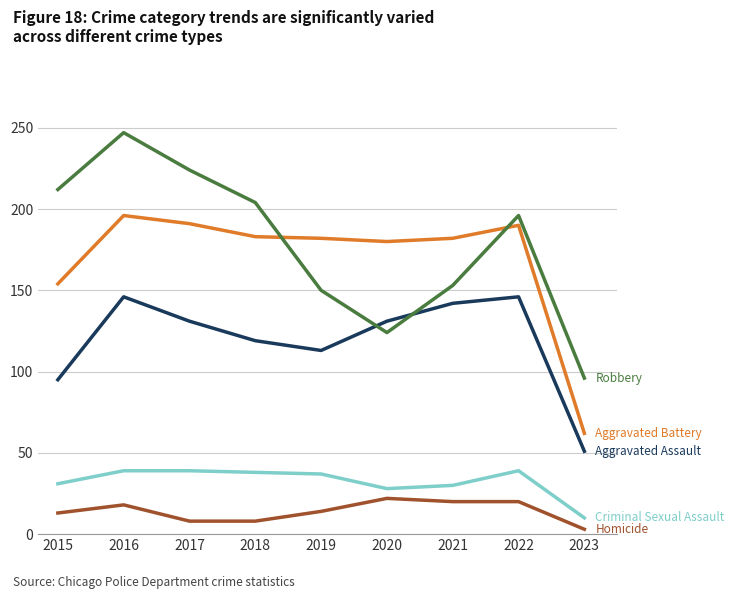

At which category is the sum across all series the highest?

2016